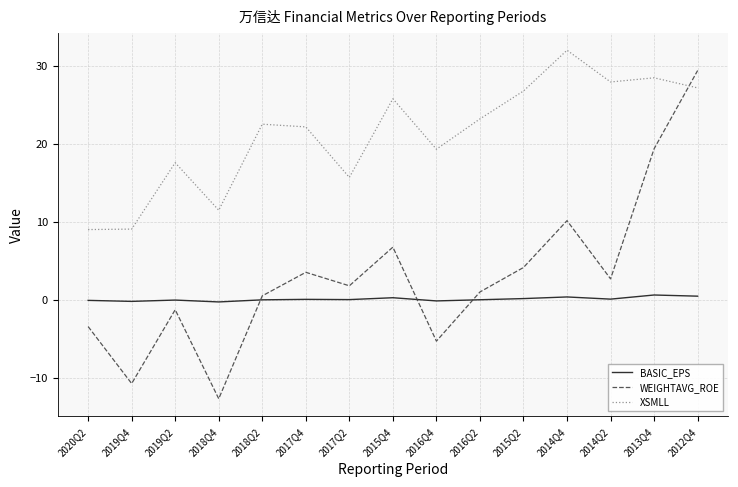

What are all the series names shown in the legend?

BASIC_EPS, WEIGHTAVG_ROE, XSMLL